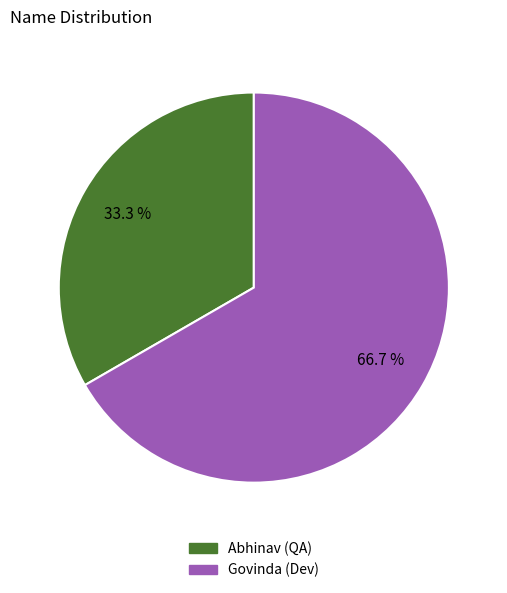

Is it true that Abhinav is 21% of the pie?

False